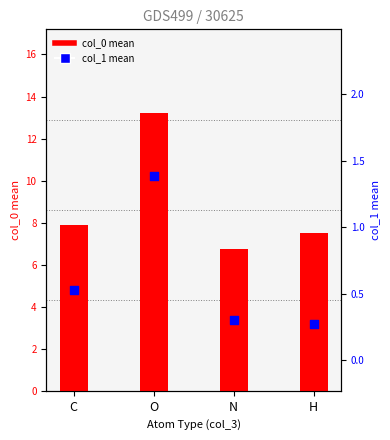

At which category is the sum across all series the highest?

O